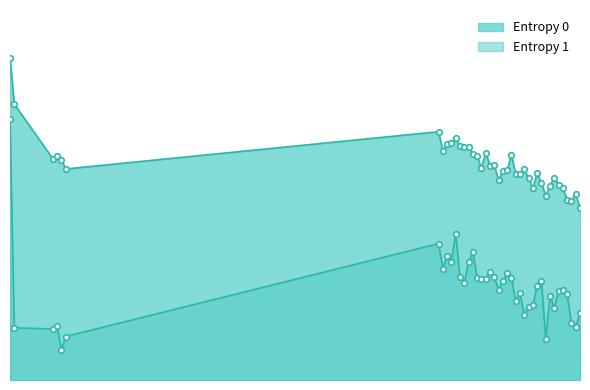

Reading left to right, list all the values displayed in this chart.

Entropy 0: 6.2	5.3	4.3	4.3	4.2	4.1	4.8	4.4	4.5	4.6	4.7	4.5	4.5	4.5	4.3	4.3	4.1	4.4	4.1	4.1	3.8	4.0	4.0	4.3	4.0	4.0	4.0	3.9	3.7	4.0	3.8	3.5	3.7	3.9	3.7	3.7	3.5	3.4	3.6	3.3
Entropy 1: 5.0	1.0	1.0	1.0	0.6	0.8	2.6	2.1	2.4	2.3	2.8	2.0	1.9	2.3	2.5	2.0	1.9	1.9	2.1	2.0	1.7	1.9	2.0	2.0	1.5	1.7	1.2	1.4	1.4	1.8	1.9	0.8	1.6	1.4	1.7	1.7	1.6	1.1	1.0	1.3